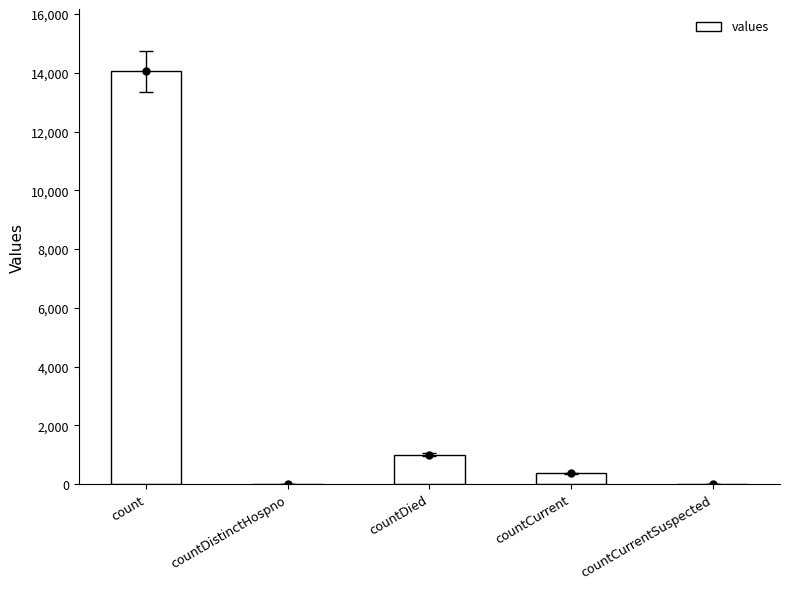

Reading right to left, extract all data points from this chart.

0	368	1001	0	14056